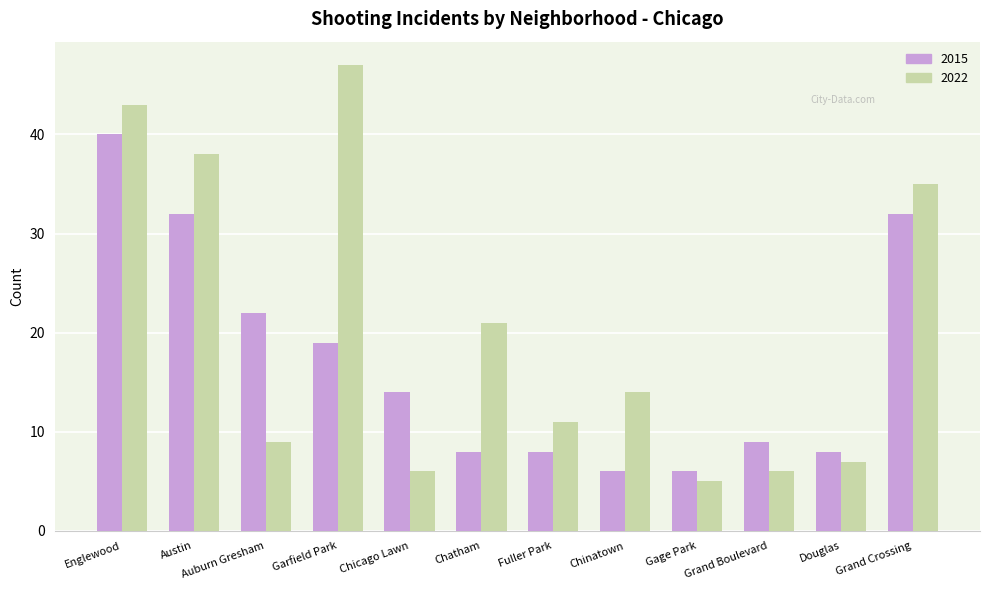

Between Chatham and Grand Crossing, which series saw the biggest shift?

2015